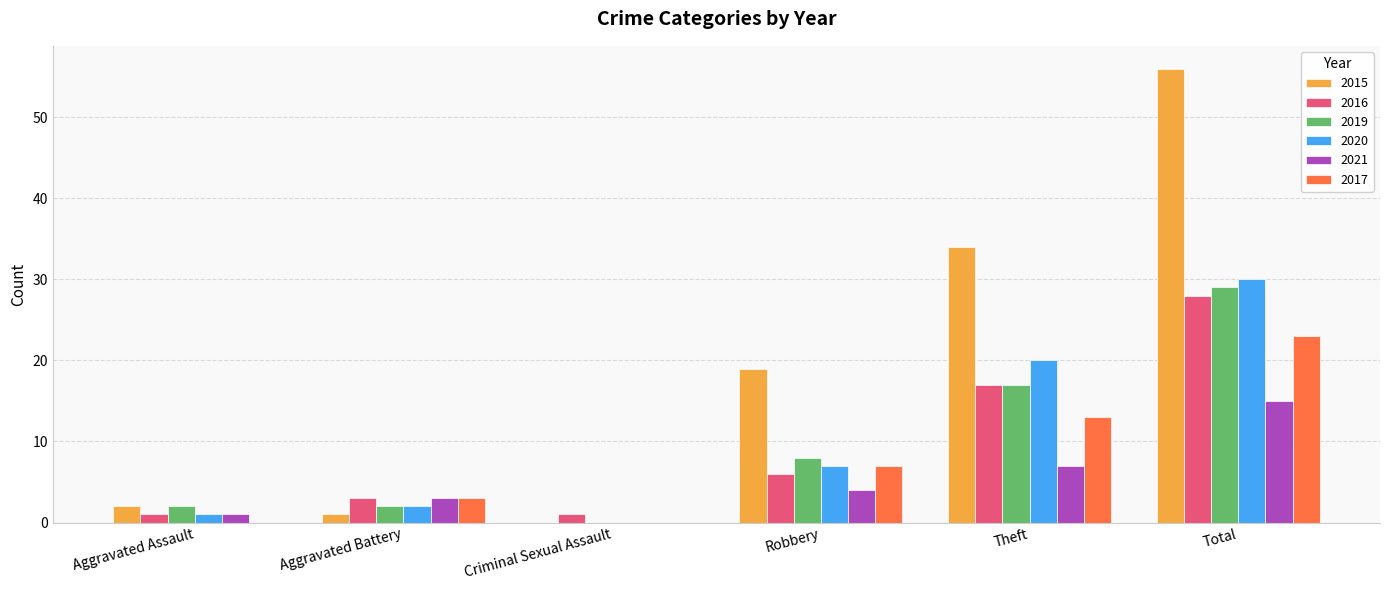

What is the average value of the 2020 series?

10